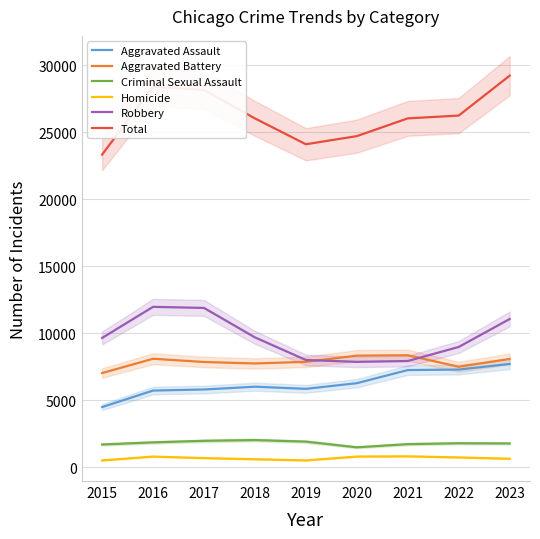

What is the value of the Aggravated Battery point at the 5th from the left?

7857